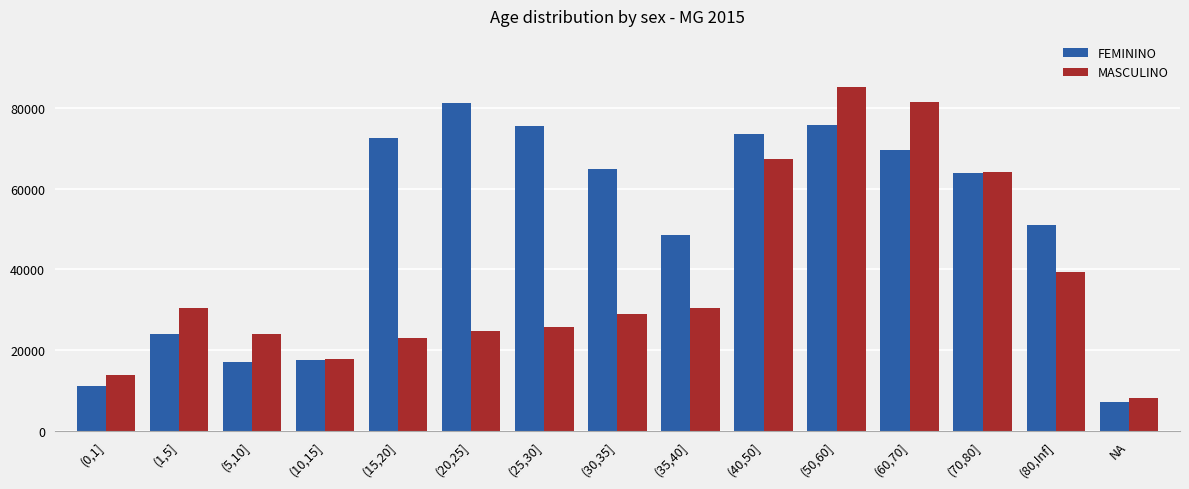

What is the lowest value of the MASCULINO series?

8196